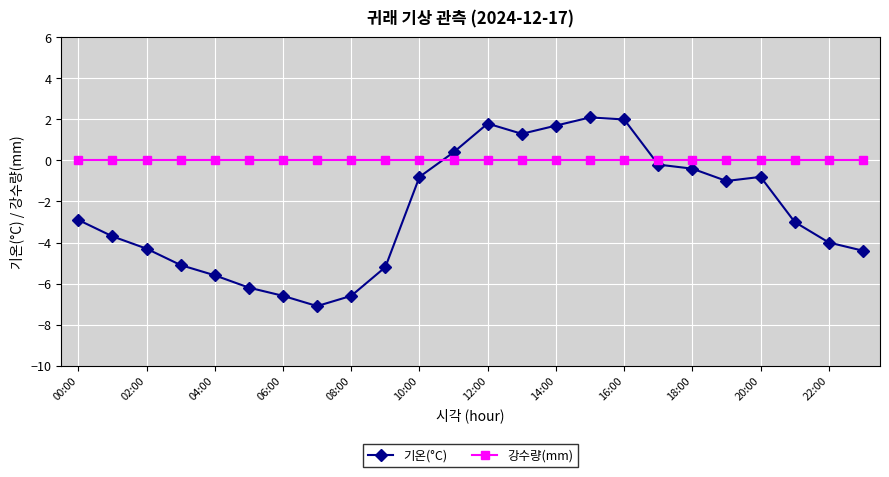

True or false: 기온(°C) and 강수량(mm) cross at least once.

True